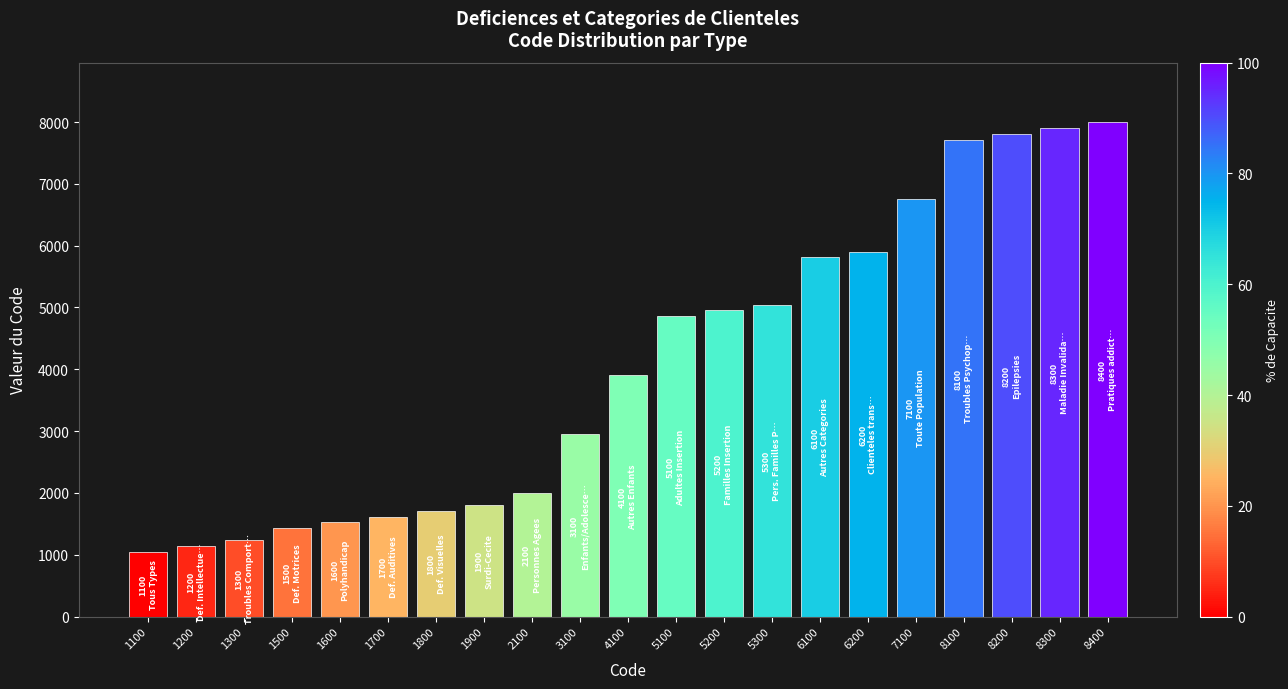

Reading right to left, list all the values displayed in this chart.

8400=8000.0	8300=7904.8	8200=7809.5	8100=7714.3	7100=6761.9	6200=5904.8	6100=5809.5	5300=5047.6	5200=4952.4	5100=4857.1	4100=3904.8	3100=2952.4	2100=2000.0	1900=1809.5	1800=1714.3	1700=1619.0	1600=1523.8	1500=1428.6	1300=1238.1	1200=1142.9	1100=1047.6